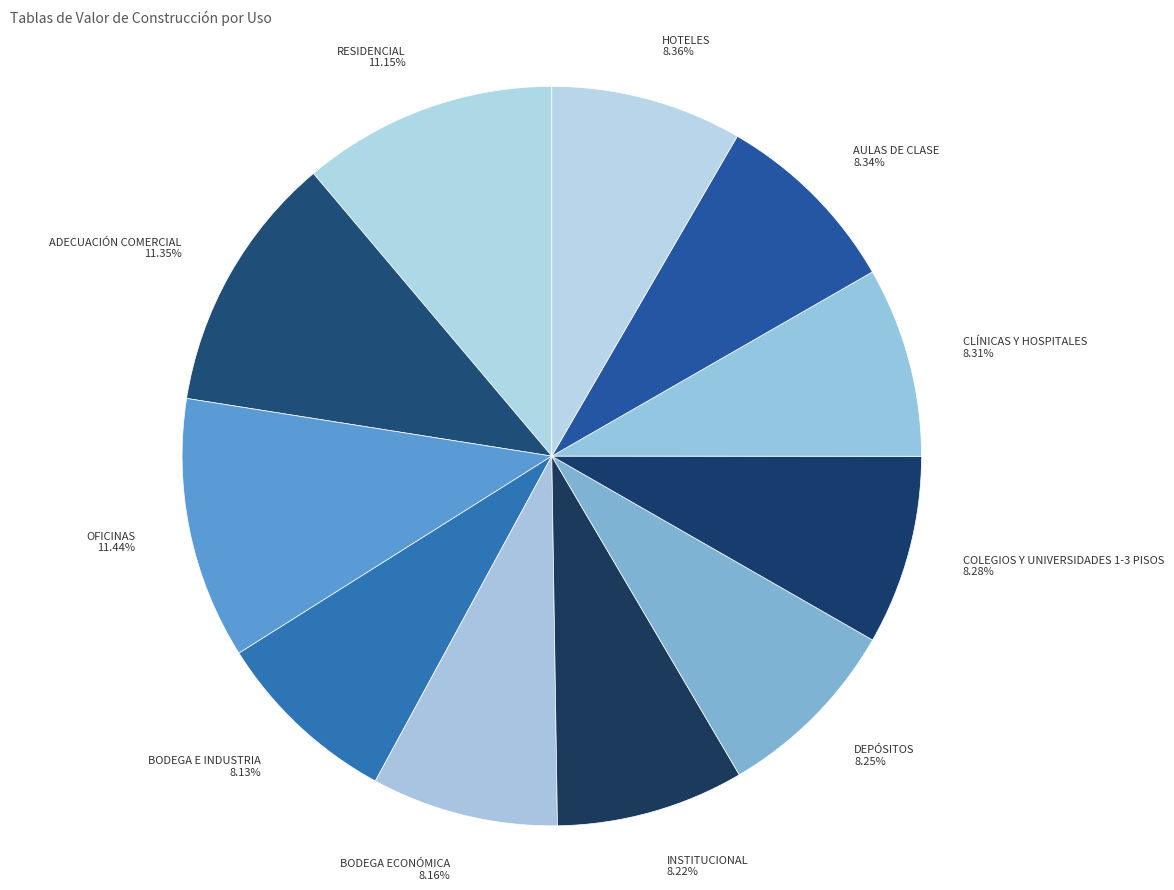

Combined, do BODEGA ECONÓMICA and AULAS DE CLASE account for over 50%?

No